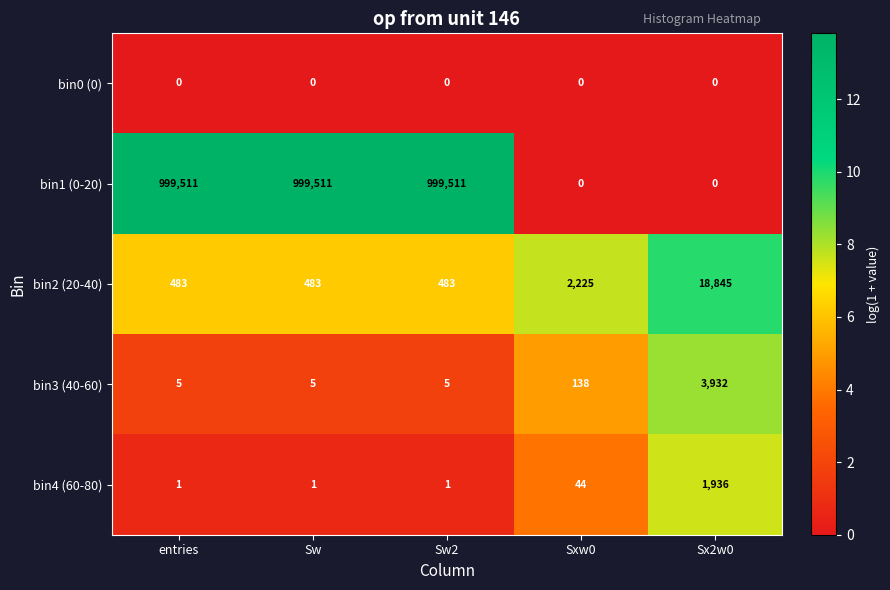

At entries, list the series in order from largest to smallest.

bin1 (0-20), bin2 (20-40), bin3 (40-60), bin4 (60-80), bin0 (0)